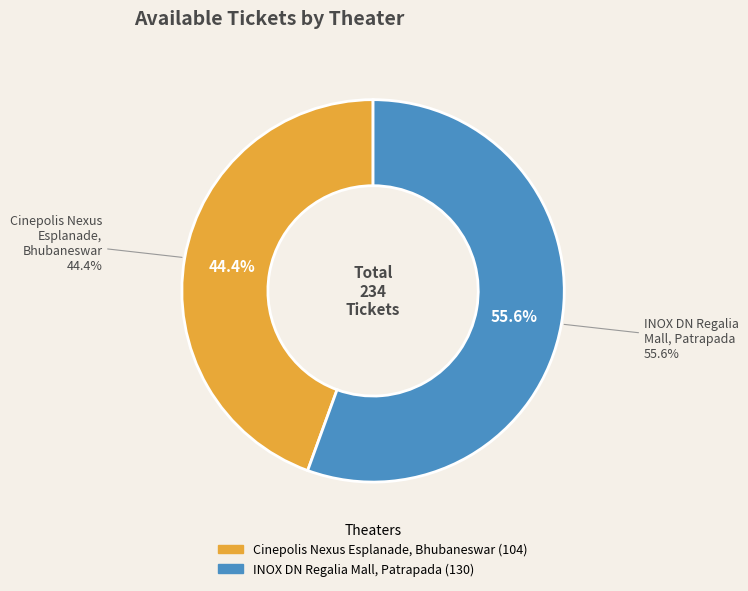

Which slice is the largest?

INOX DN Regalia Mall, Patrapada